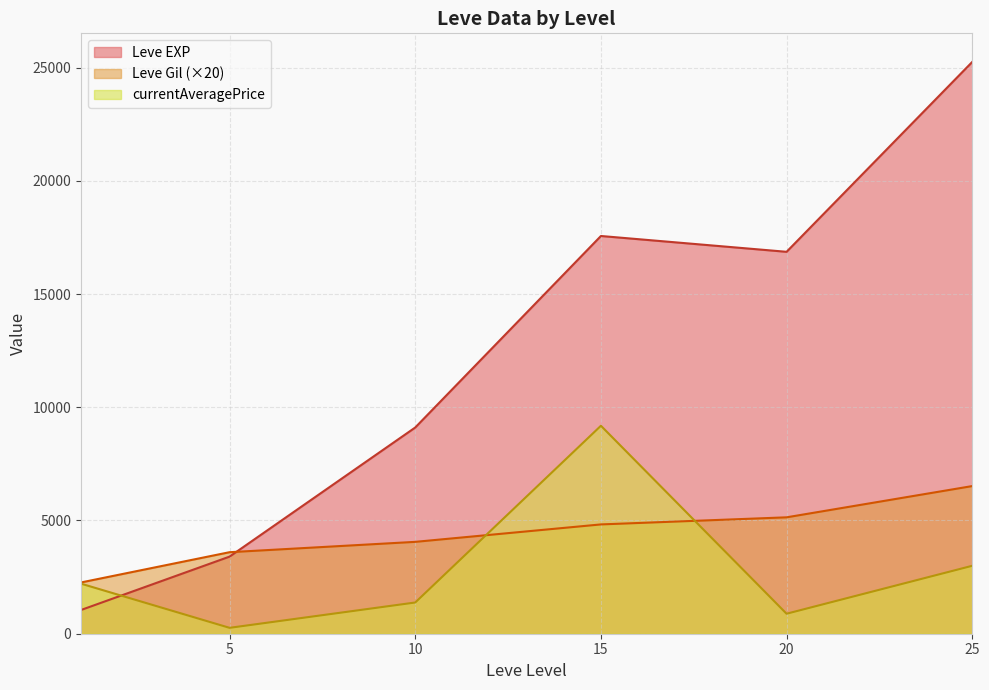

In Leve EXP, how many points are lower than both neighbors (excluding endpoints)?

1